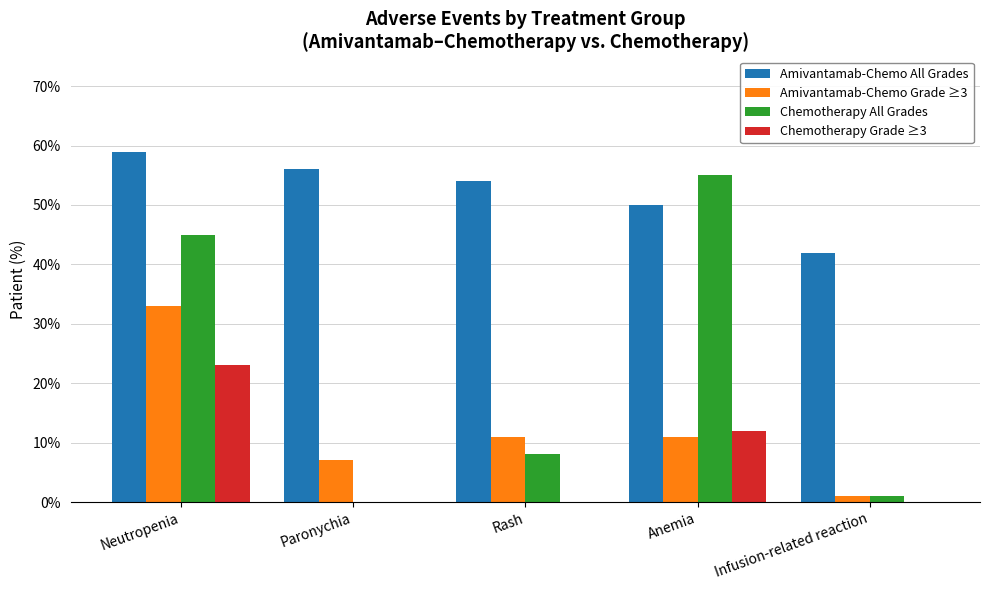

What are all the series names shown in the legend?

Amivantamab-Chemo All Grades, Amivantamab-Chemo Grade ≥3, Chemotherapy All Grades, Chemotherapy Grade ≥3